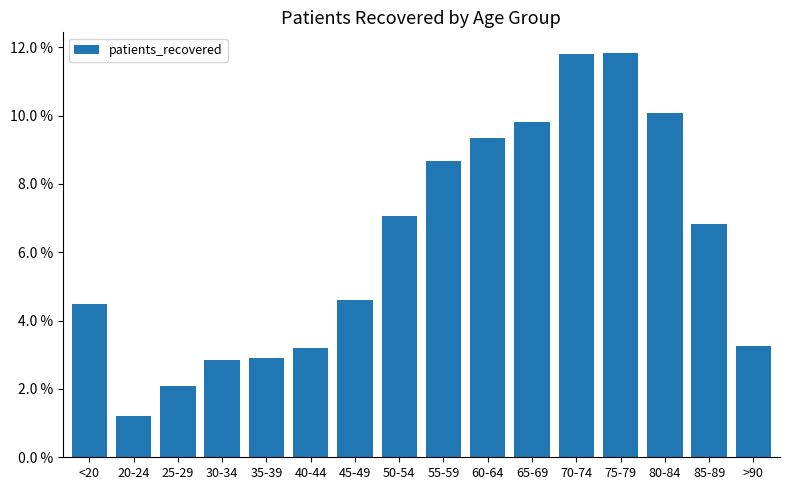

Rank the categories by value from highest to lowest.

75-79, 70-74, 80-84, 65-69, 60-64, 55-59, 50-54, 85-89, 45-49, <20, >90, 40-44, 35-39, 30-34, 25-29, 20-24